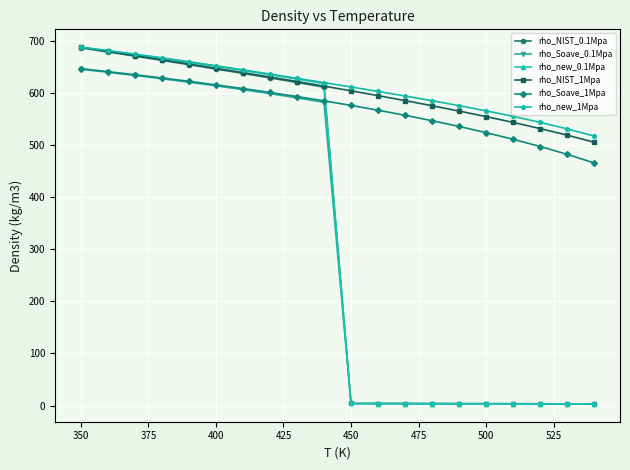

What is the lowest value of the rho_new_0.1Mpa series?

3.3